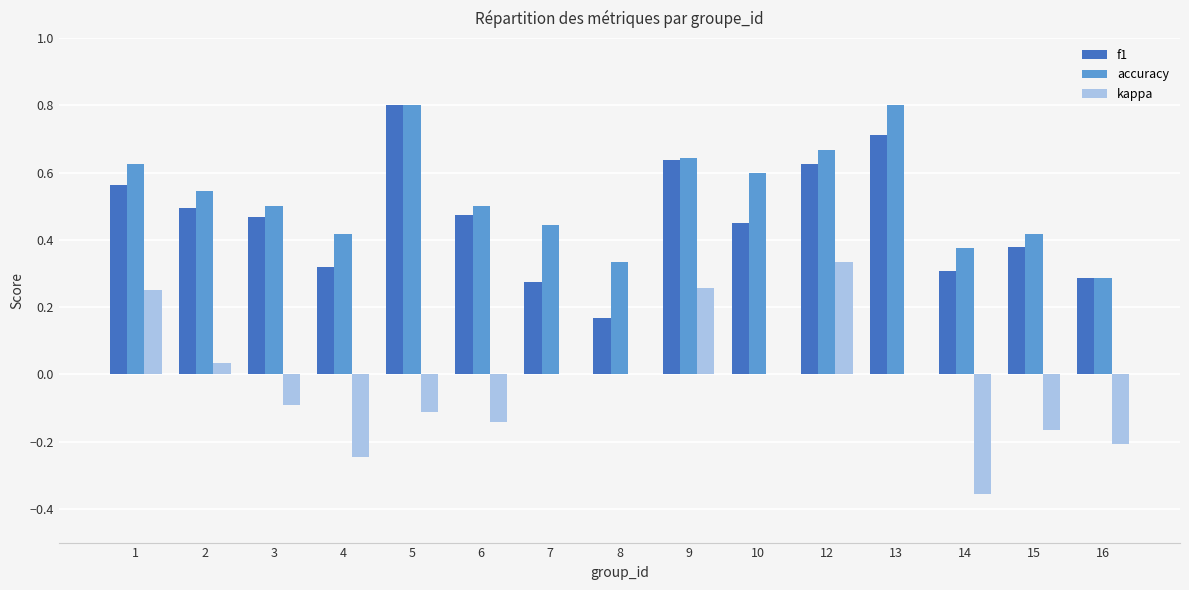

Are the bars horizontal?

No